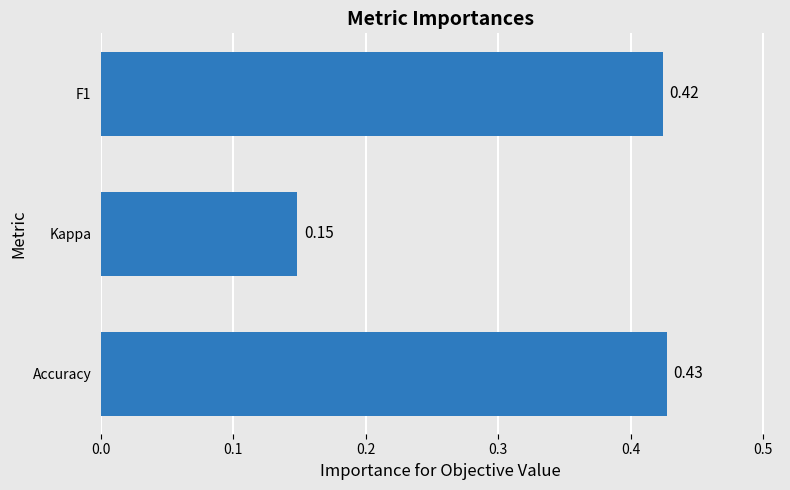

Which label corresponds to the largest value in the chart?

Accuracy